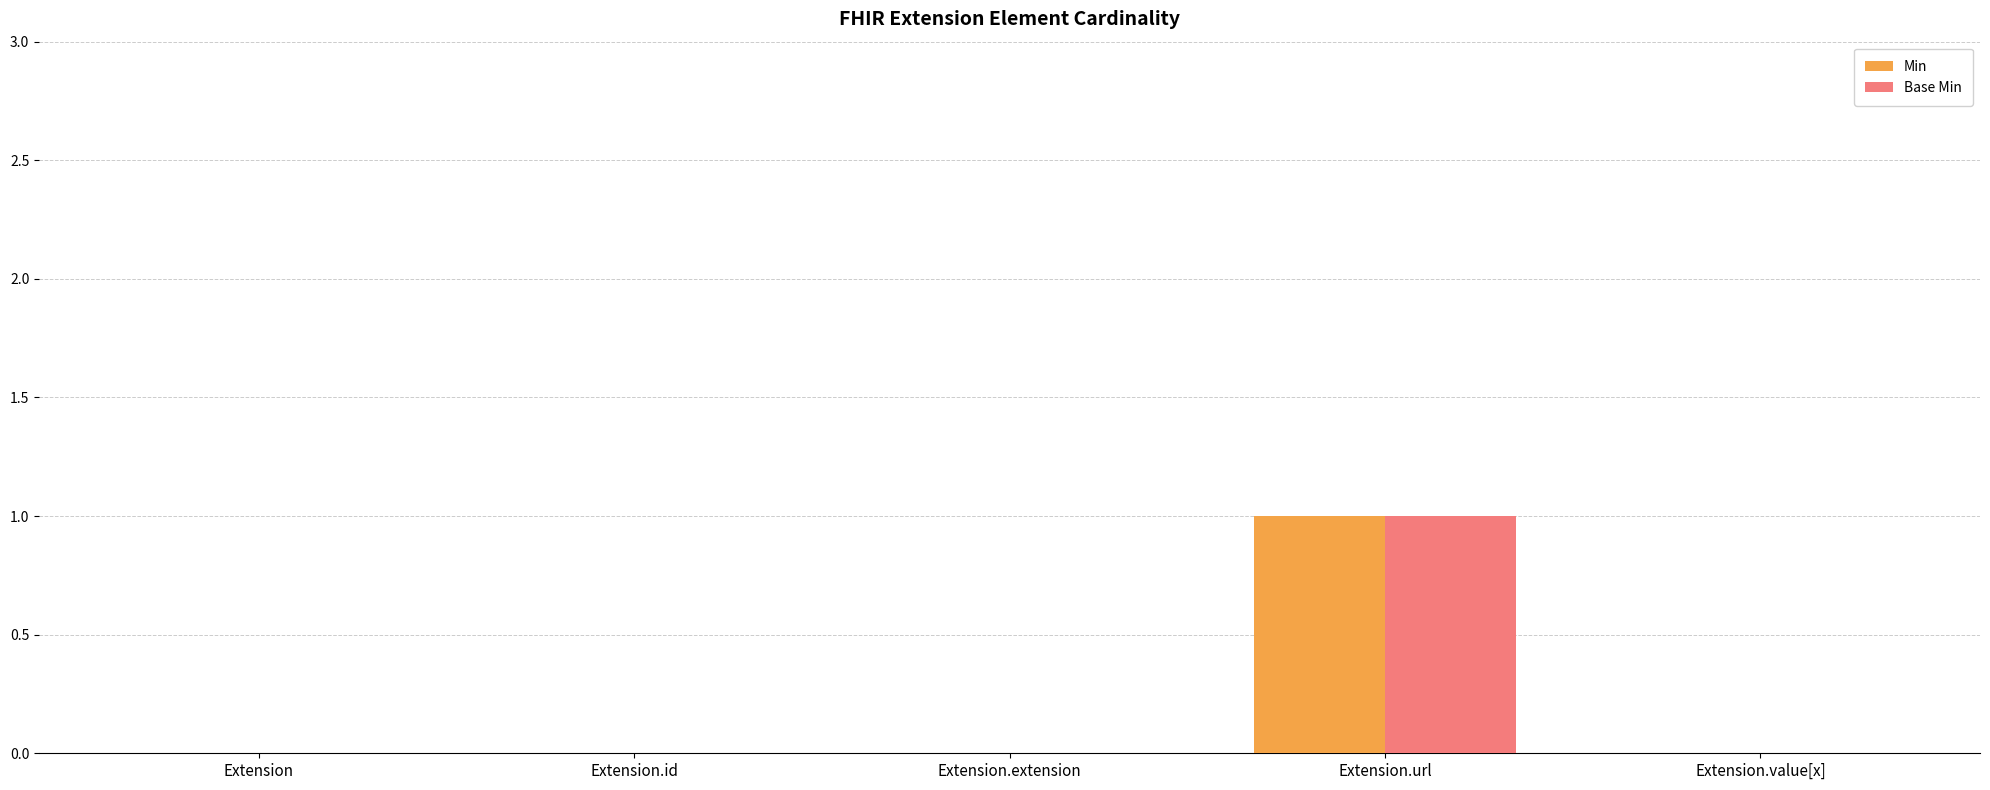

What is the difference between the Min values at Extension.extension and Extension.url?

1